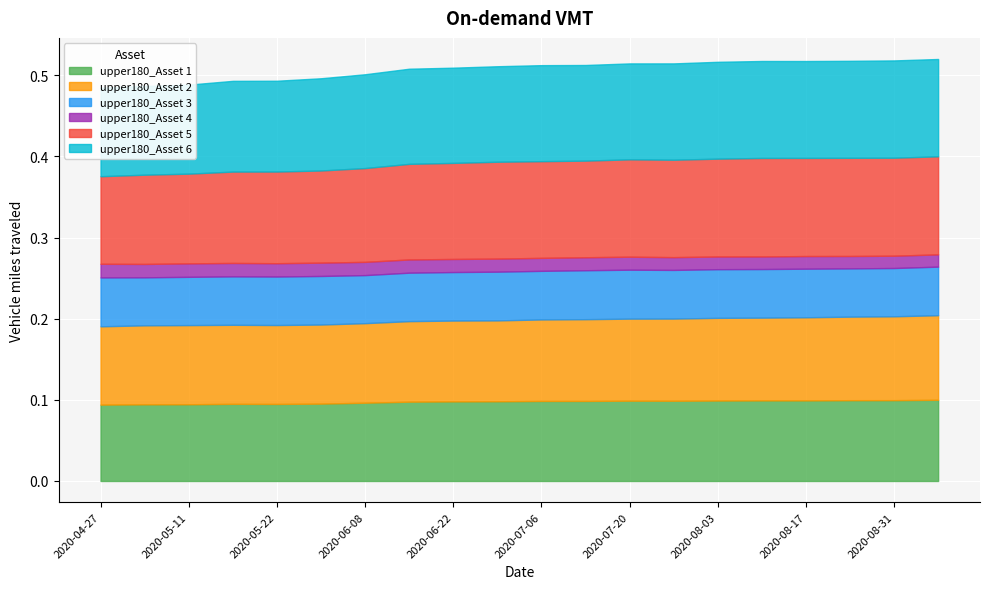

In upper180_Asset 6, how many points are lower than both neighbors (excluding endpoints)?

2